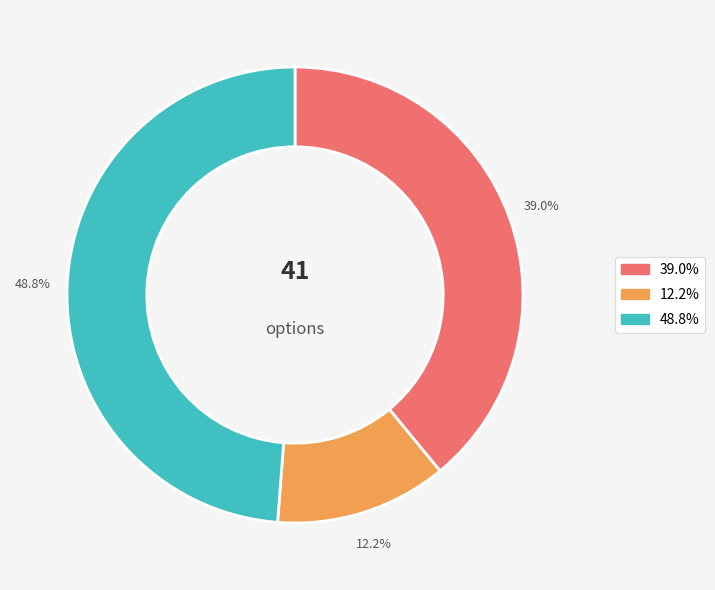

Is there a majority slice in this chart?

No